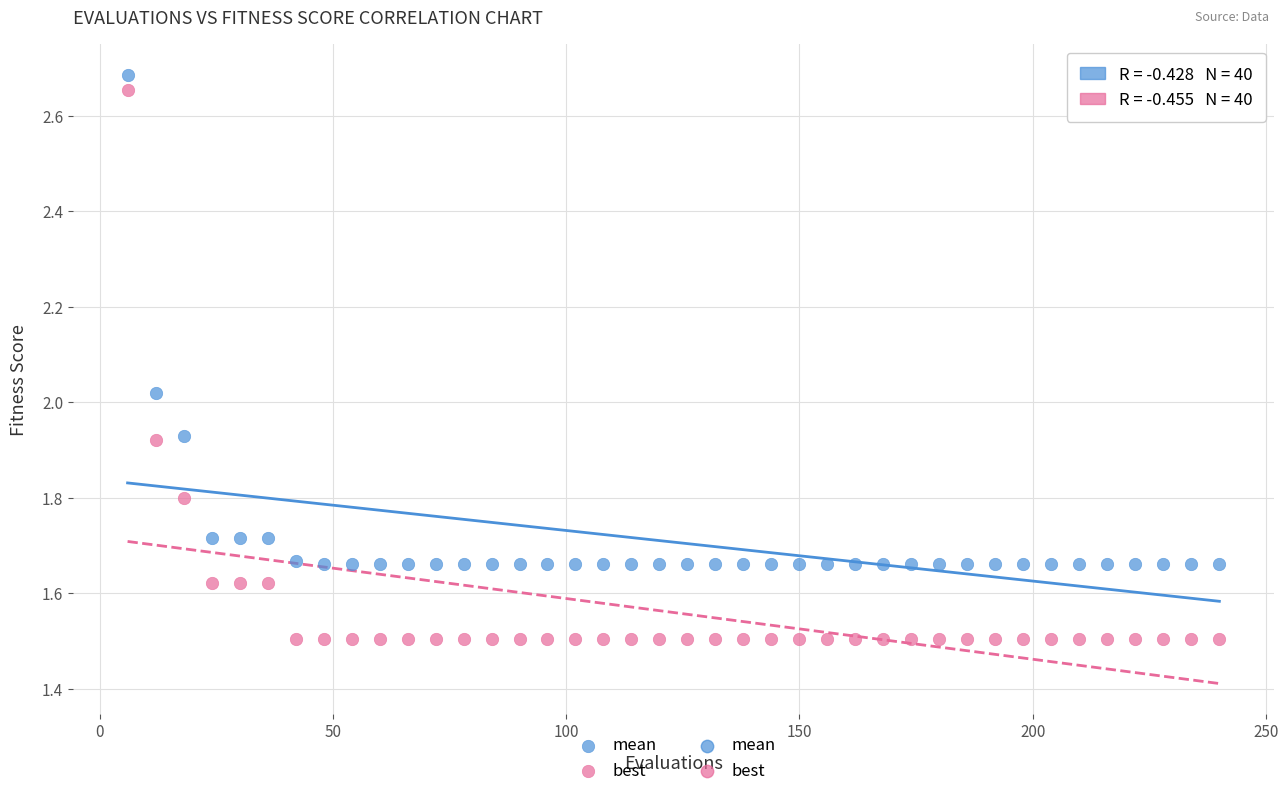

Which series reaches the maximum Y coordinate?

mean